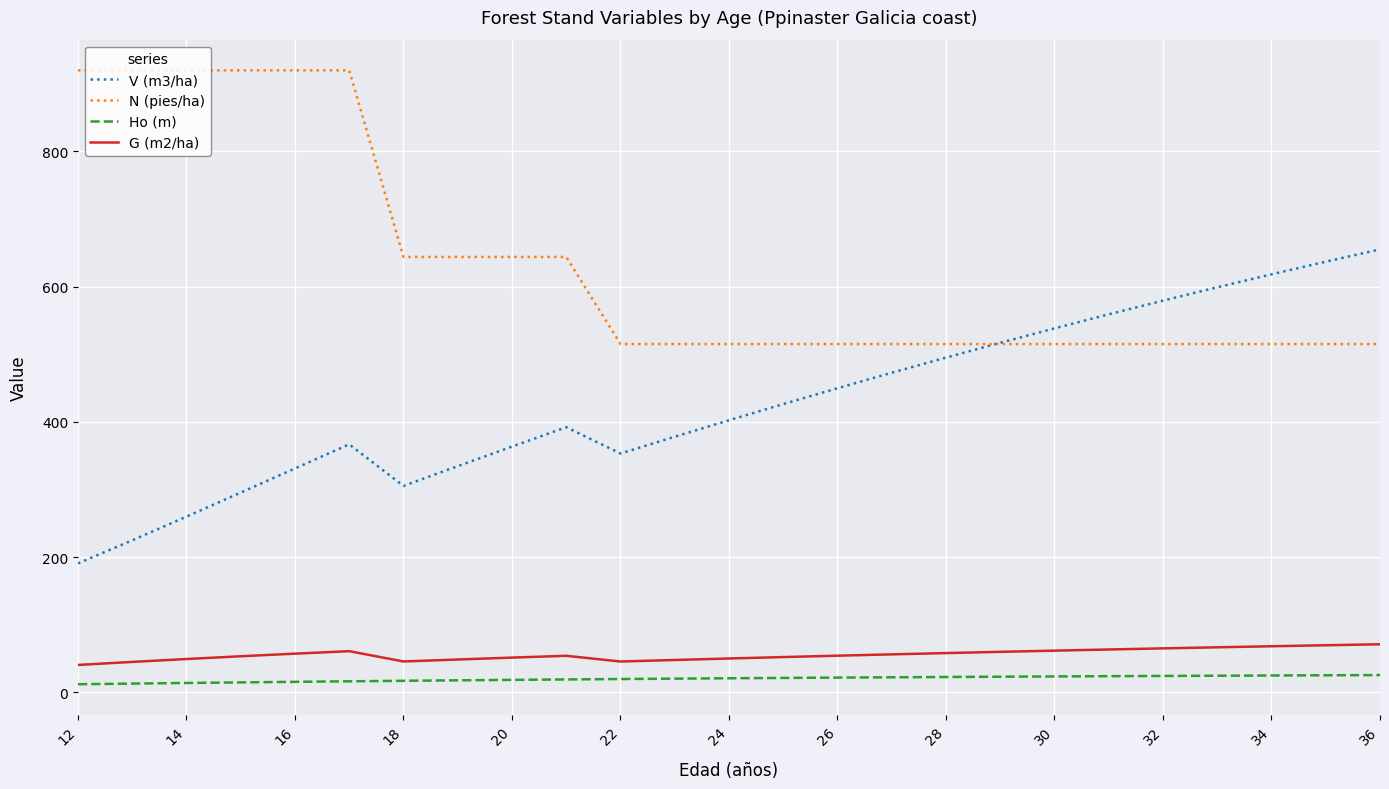

True or false: Ho (m) and V (m3/ha) intersect in this chart.

False